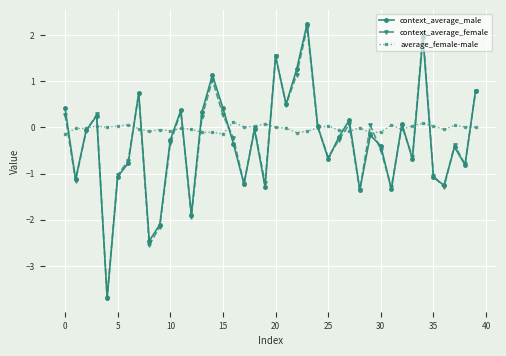

Which series has the largest total across all categories?

average_female-male